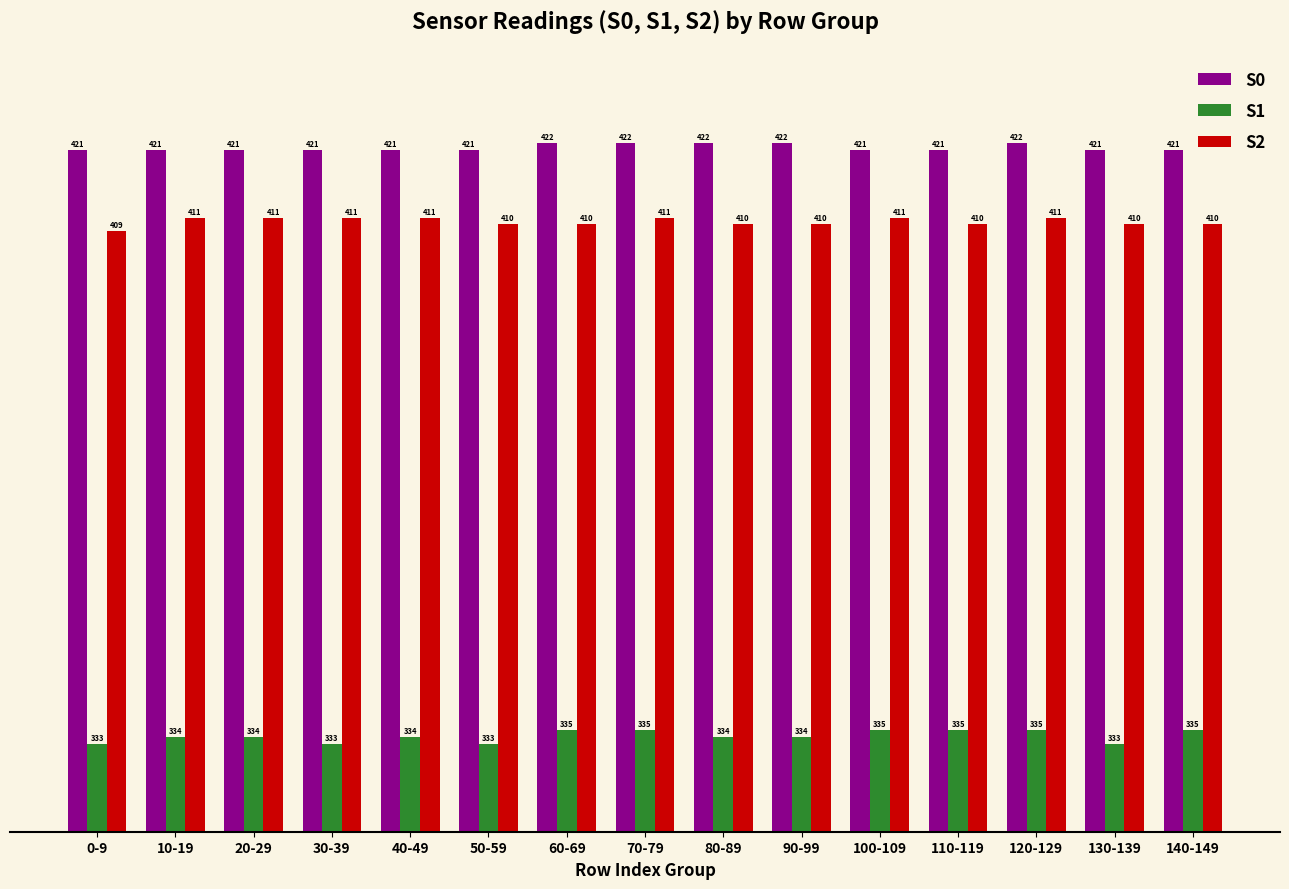

What is the difference between the maximum and second lowest values in the S1 series?

2